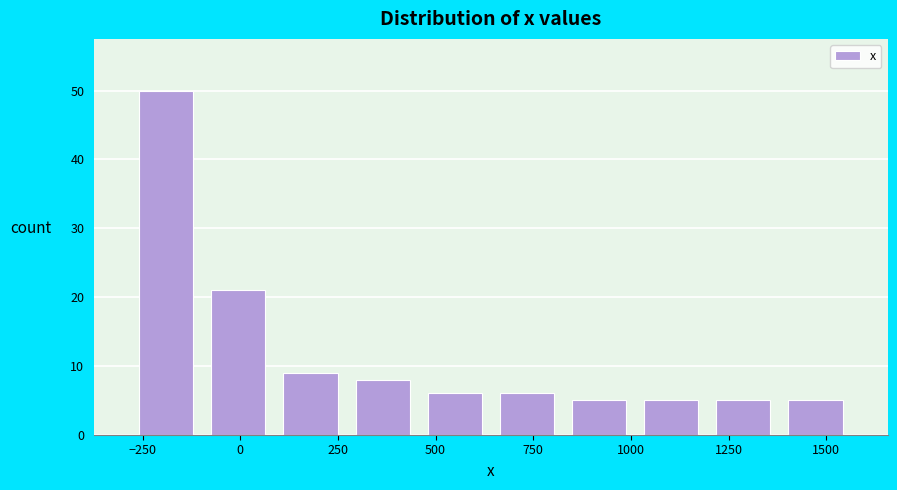

Around what value on the x-axis is the tallest bar? Give the approximate position of its centre, as read against the axis.

-200